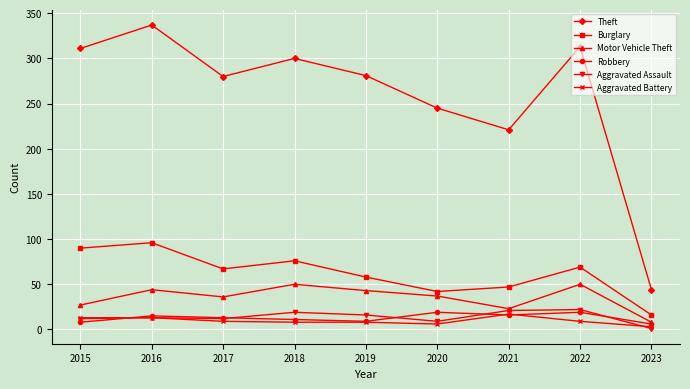

True or false: Theft has more than 0 points higher than both neighbors.

True